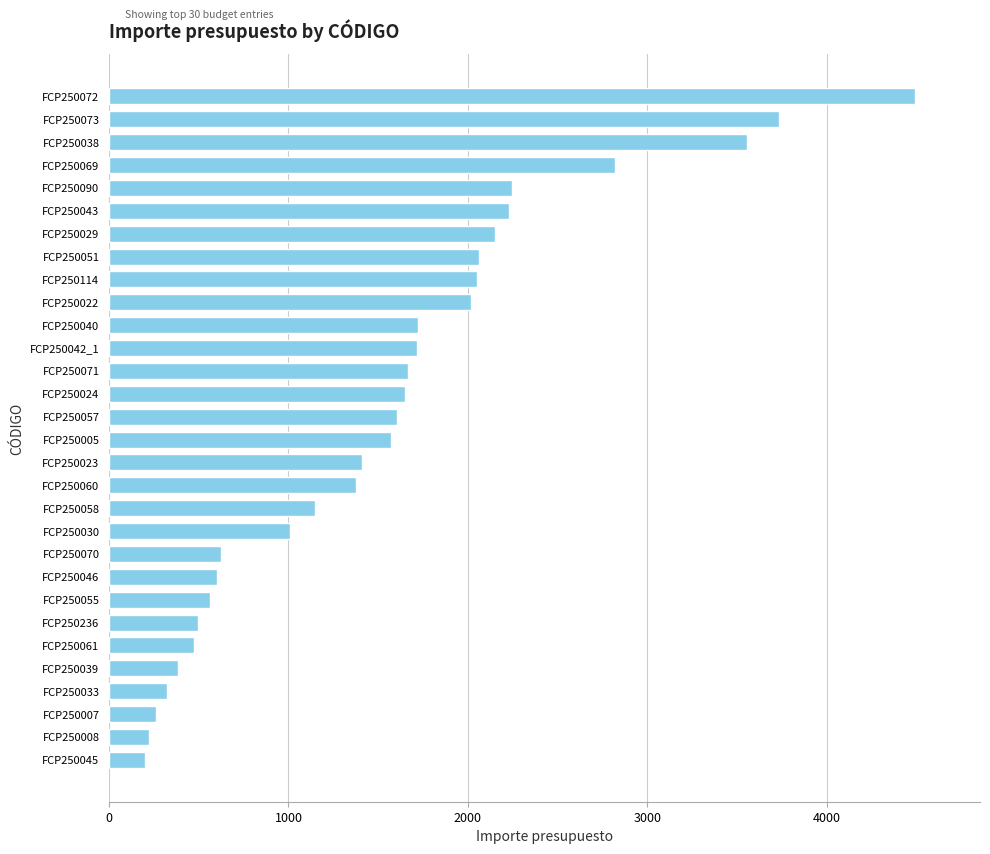

Is it true that the value at FCP250073 is 4953.1?

False